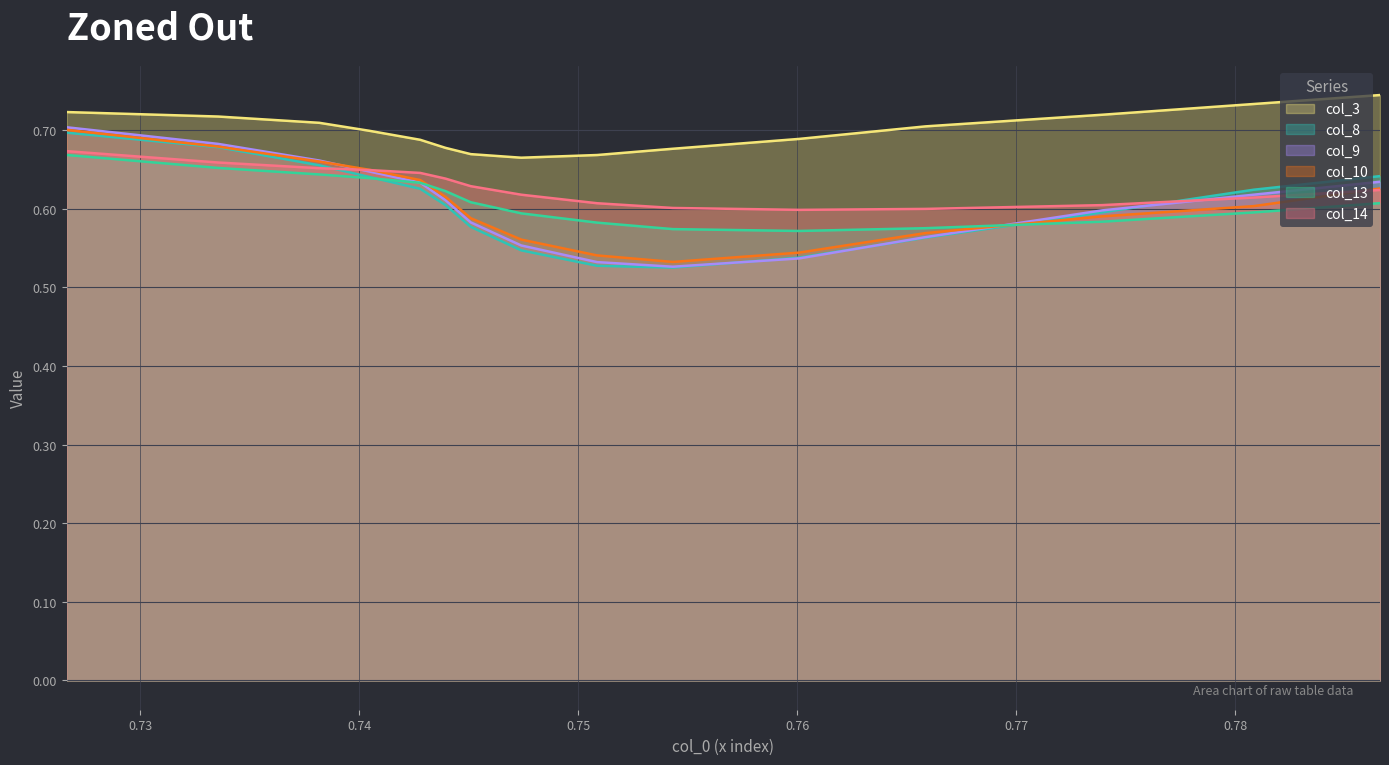

True or false: col_8 and col_3 cross at least once.

False